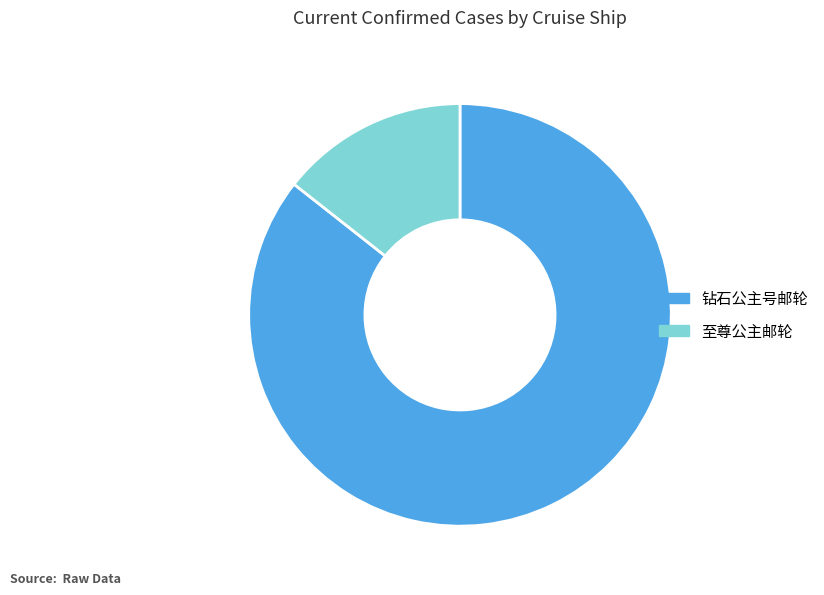

Which slice is the largest?

钻石公主号邮轮